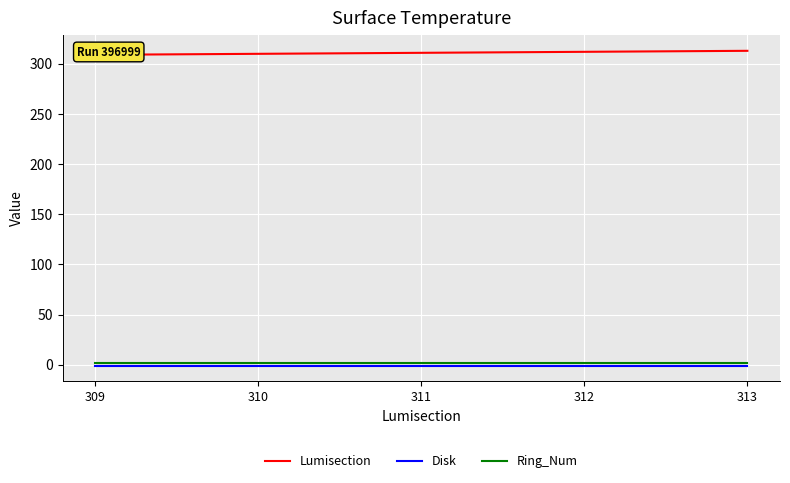

Reading left to right, extract all data points from this chart.

Lumisection: 309=309	310=310	311=311	312=312	313=313
Disk: 309=-1	310=-1	311=-1	312=-1	313=-1
Ring_Num: 309=2	310=2	311=2	312=2	313=2